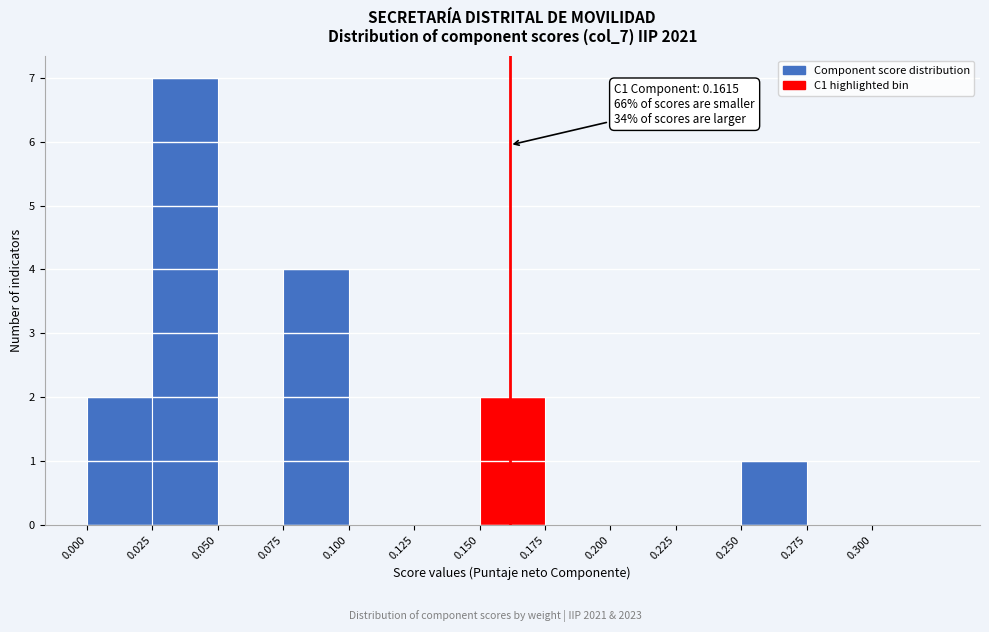

Over which range of the x-axis is the bar tallest?

0.025 to 0.050